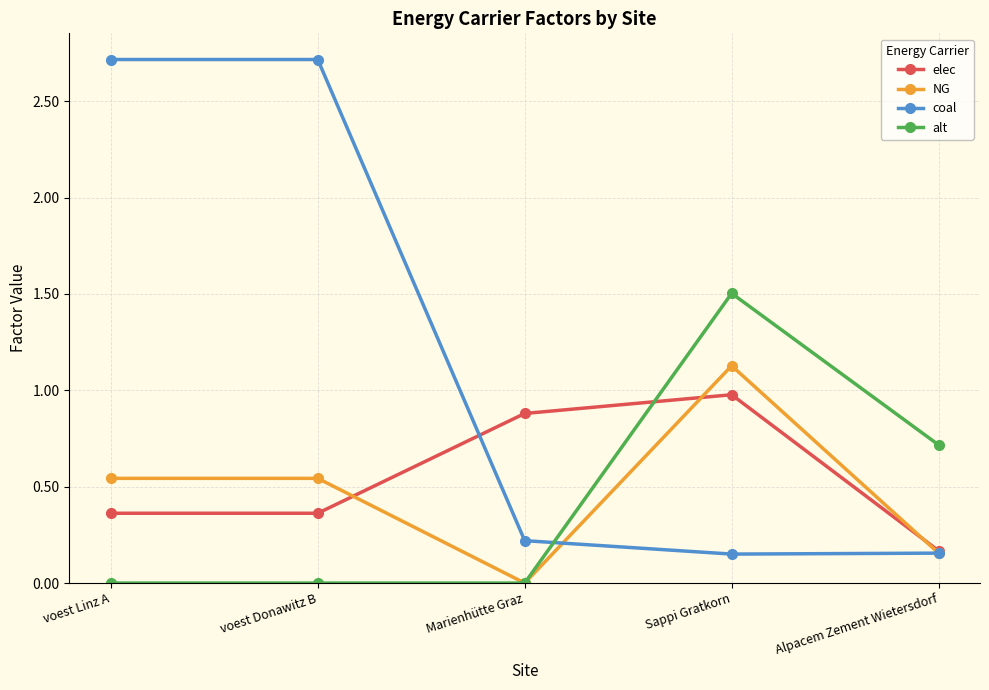

Is this an area chart (filled region under the line)?

No